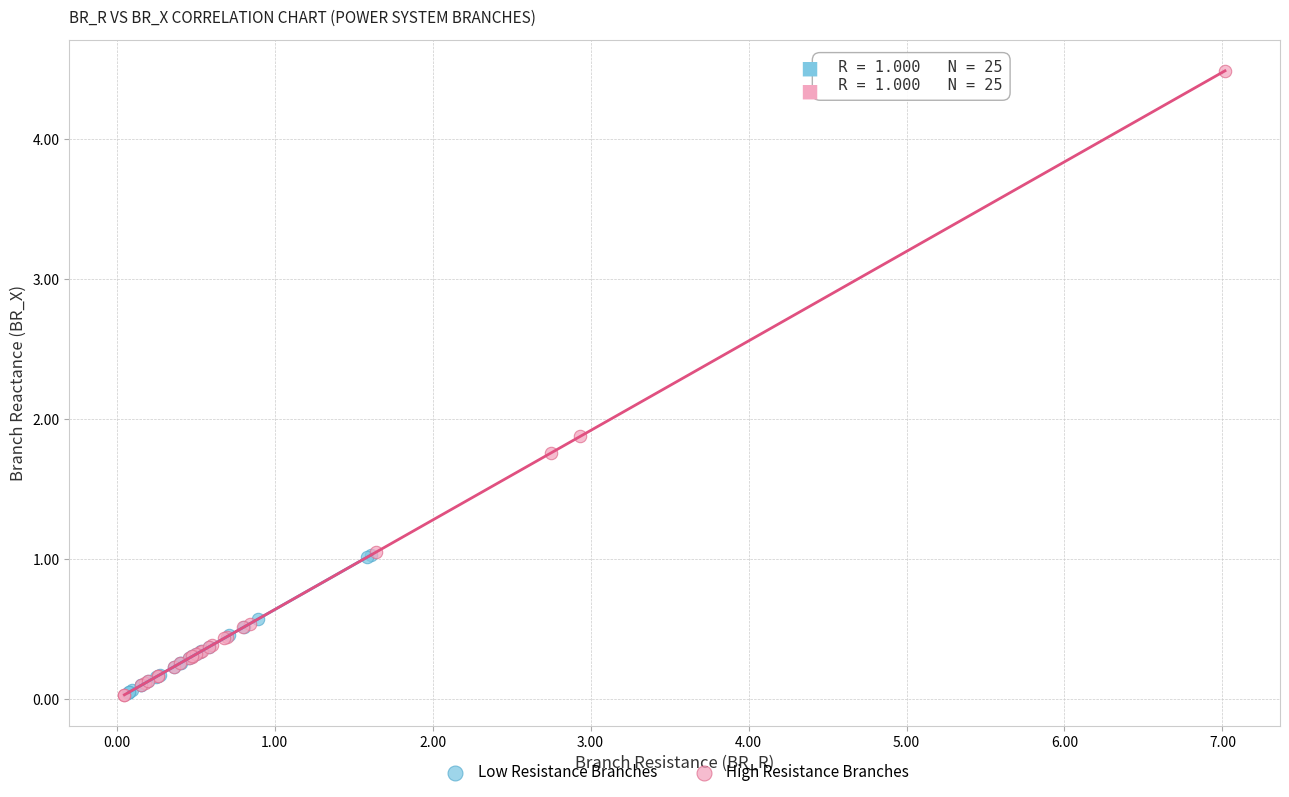

Which series reaches the maximum Y coordinate?

High Resistance Branches